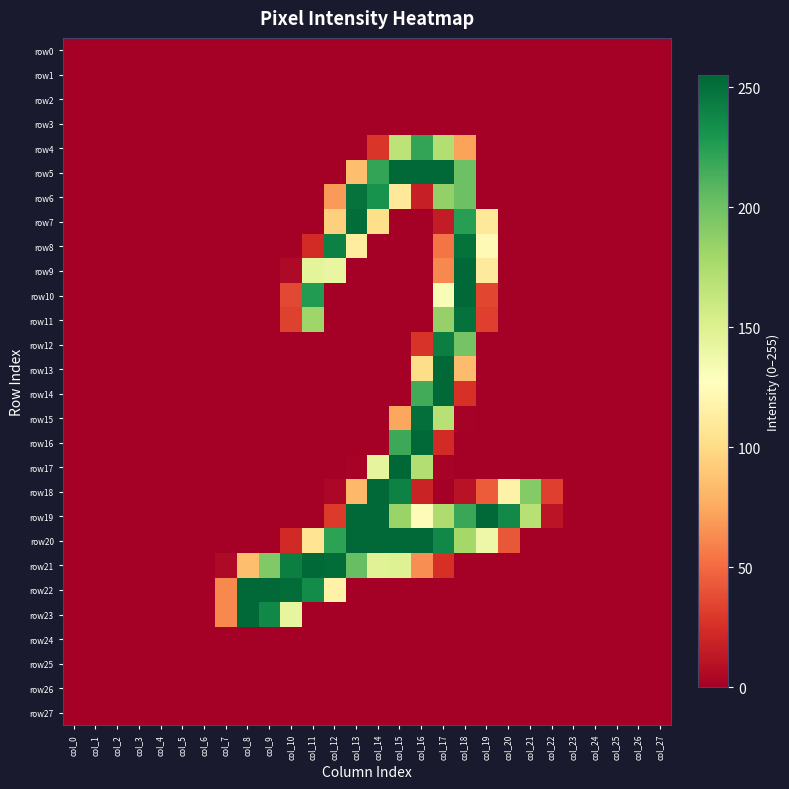

Reading left to right, list all the values displayed in this chart.

row0: col_0=0	col_1=0	col_2=0	col_3=0	col_4=0	col_5=0	col_6=0	col_7=0	col_8=0	col_9=0	col_10=0	col_11=0	col_12=0	col_13=0	col_14=0	col_15=0	col_16=0	col_17=0	col_18=0	col_19=0	col_20=0	col_21=0	col_22=0	col_23=0	col_24=0	col_25=0	col_26=0	col_27=0
row1: col_0=0	col_1=0	col_2=0	col_3=0	col_4=0	col_5=0	col_6=0	col_7=0	col_8=0	col_9=0	col_10=0	col_11=0	col_12=0	col_13=0	col_14=0	col_15=0	col_16=0	col_17=0	col_18=0	col_19=0	col_20=0	col_21=0	col_22=0	col_23=0	col_24=0	col_25=0	col_26=0	col_27=0
row2: col_0=0	col_1=0	col_2=0	col_3=0	col_4=0	col_5=0	col_6=0	col_7=0	col_8=0	col_9=0	col_10=0	col_11=0	col_12=0	col_13=0	col_14=0	col_15=0	col_16=0	col_17=0	col_18=0	col_19=0	col_20=0	col_21=0	col_22=0	col_23=0	col_24=0	col_25=0	col_26=0	col_27=0
row3: col_0=0	col_1=0	col_2=0	col_3=0	col_4=0	col_5=0	col_6=0	col_7=0	col_8=0	col_9=0	col_10=0	col_11=0	col_12=0	col_13=0	col_14=0	col_15=0	col_16=0	col_17=0	col_18=0	col_19=0	col_20=0	col_21=0	col_22=0	col_23=0	col_24=0	col_25=0	col_26=0	col_27=0
row4: col_0=0	col_1=0	col_2=0	col_3=0	col_4=0	col_5=0	col_6=0	col_7=0	col_8=0	col_9=0	col_10=0	col_11=0	col_12=0	col_13=0	col_14=28	col_15=167	col_16=221	col_17=172	col_18=72	col_19=0	col_20=0	col_21=0	col_22=0	col_23=0	col_24=0	col_25=0	col_26=0	col_27=0
row5: col_0=0	col_1=0	col_2=0	col_3=0	col_4=0	col_5=0	col_6=0	col_7=0	col_8=0	col_9=0	col_10=0	col_11=0	col_12=0	col_13=85	col_14=221	col_15=254	col_16=254	col_17=254	col_18=201	col_19=0	col_20=0	col_21=0	col_22=0	col_23=0	col_24=0	col_25=0	col_26=0	col_27=0
row6: col_0=0	col_1=0	col_2=0	col_3=0	col_4=0	col_5=0	col_6=0	col_7=0	col_8=0	col_9=0	col_10=0	col_11=0	col_12=69	col_13=249	col_14=232	col_15=109	col_16=17	col_17=186	col_18=201	col_19=0	col_20=0	col_21=0	col_22=0	col_23=0	col_24=0	col_25=0	col_26=0	col_27=0
row7: col_0=0	col_1=0	col_2=0	col_3=0	col_4=0	col_5=0	col_6=0	col_7=0	col_8=0	col_9=0	col_10=0	col_11=0	col_12=94	col_13=252	col_14=102	col_15=0	col_16=0	col_17=15	col_18=225	col_19=110	col_20=0	col_21=0	col_22=0	col_23=0	col_24=0	col_25=0	col_26=0	col_27=0
row8: col_0=0	col_1=0	col_2=0	col_3=0	col_4=0	col_5=0	col_6=0	col_7=0	col_8=0	col_9=0	col_10=0	col_11=23	col_12=242	col_13=112	col_14=0	col_15=0	col_16=0	col_17=54	col_18=250	col_19=123	col_20=0	col_21=0	col_22=0	col_23=0	col_24=0	col_25=0	col_26=0	col_27=0
row9: col_0=0	col_1=0	col_2=0	col_3=0	col_4=0	col_5=0	col_6=0	col_7=0	col_8=0	col_9=0	col_10=5	col_11=145	col_12=142	col_13=0	col_14=0	col_15=0	col_16=0	col_17=62	col_18=254	col_19=111	col_20=0	col_21=0	col_22=0	col_23=0	col_24=0	col_25=0	col_26=0	col_27=0
row10: col_0=0	col_1=0	col_2=0	col_3=0	col_4=0	col_5=0	col_6=0	col_7=0	col_8=0	col_9=0	col_10=36	col_11=227	col_12=0	col_13=0	col_14=0	col_15=0	col_16=0	col_17=131	col_18=254	col_19=35	col_20=0	col_21=0	col_22=0	col_23=0	col_24=0	col_25=0	col_26=0	col_27=0
row11: col_0=0	col_1=0	col_2=0	col_3=0	col_4=0	col_5=0	col_6=0	col_7=0	col_8=0	col_9=0	col_10=33	col_11=181	col_12=0	col_13=0	col_14=0	col_15=0	col_16=0	col_17=185	col_18=250	col_19=32	col_20=0	col_21=0	col_22=0	col_23=0	col_24=0	col_25=0	col_26=0	col_27=0
row12: col_0=0	col_1=0	col_2=0	col_3=0	col_4=0	col_5=0	col_6=0	col_7=0	col_8=0	col_9=0	col_10=0	col_11=0	col_12=0	col_13=0	col_14=0	col_15=0	col_16=27	col_17=243	col_18=198	col_19=0	col_20=0	col_21=0	col_22=0	col_23=0	col_24=0	col_25=0	col_26=0	col_27=0
row13: col_0=0	col_1=0	col_2=0	col_3=0	col_4=0	col_5=0	col_6=0	col_7=0	col_8=0	col_9=0	col_10=0	col_11=0	col_12=0	col_13=0	col_14=0	col_15=0	col_16=101	col_17=254	col_18=84	col_19=0	col_20=0	col_21=0	col_22=0	col_23=0	col_24=0	col_25=0	col_26=0	col_27=0
row14: col_0=0	col_1=0	col_2=0	col_3=0	col_4=0	col_5=0	col_6=0	col_7=0	col_8=0	col_9=0	col_10=0	col_11=0	col_12=0	col_13=0	col_14=0	col_15=0	col_16=216	col_17=254	col_18=26	col_19=0	col_20=0	col_21=0	col_22=0	col_23=0	col_24=0	col_25=0	col_26=0	col_27=0
row15: col_0=0	col_1=0	col_2=0	col_3=0	col_4=0	col_5=0	col_6=0	col_7=0	col_8=0	col_9=0	col_10=0	col_11=0	col_12=0	col_13=0	col_14=0	col_15=74	col_16=251	col_17=170	col_18=1	col_19=0	col_20=0	col_21=0	col_22=0	col_23=0	col_24=0	col_25=0	col_26=0	col_27=0
row16: col_0=0	col_1=0	col_2=0	col_3=0	col_4=0	col_5=0	col_6=0	col_7=0	col_8=0	col_9=0	col_10=0	col_11=0	col_12=0	col_13=0	col_14=0	col_15=218	col_16=254	col_17=23	col_18=0	col_19=0	col_20=0	col_21=0	col_22=0	col_23=0	col_24=0	col_25=0	col_26=0	col_27=0
row17: col_0=0	col_1=0	col_2=0	col_3=0	col_4=0	col_5=0	col_6=0	col_7=0	col_8=0	col_9=0	col_10=0	col_11=0	col_12=0	col_13=2	col_14=144	col_15=255	col_16=172	col_17=2	col_18=0	col_19=0	col_20=0	col_21=0	col_22=0	col_23=0	col_24=0	col_25=0	col_26=0	col_27=0
row18: col_0=0	col_1=0	col_2=0	col_3=0	col_4=0	col_5=0	col_6=0	col_7=0	col_8=0	col_9=0	col_10=0	col_11=0	col_12=4	col_13=82	col_14=254	col_15=241	col_16=19	col_17=0	col_18=10	col_19=44	col_20=117	col_21=192	col_22=32	col_23=0	col_24=0	col_25=0	col_26=0	col_27=0
row19: col_0=0	col_1=0	col_2=0	col_3=0	col_4=0	col_5=0	col_6=0	col_7=0	col_8=0	col_9=0	col_10=0	col_11=0	col_12=30	col_13=254	col_14=254	col_15=183	col_16=124	col_17=174	col_18=219	col_19=254	col_20=237	col_21=170	col_22=11	col_23=0	col_24=0	col_25=0	col_26=0	col_27=0
row20: col_0=0	col_1=0	col_2=0	col_3=0	col_4=0	col_5=0	col_6=0	col_7=0	col_8=0	col_9=0	col_10=22	col_11=106	col_12=223	col_13=254	col_14=254	col_15=254	col_16=254	col_17=238	col_18=179	col_19=139	col_20=42	col_21=0	col_22=0	col_23=0	col_24=0	col_25=0	col_26=0	col_27=0
row21: col_0=0	col_1=0	col_2=0	col_3=0	col_4=0	col_5=0	col_6=0	col_7=5	col_8=85	col_9=193	col_10=243	col_11=254	col_12=252	col_13=203	col_14=148	col_15=149	col_16=64	col_17=25	col_18=0	col_19=0	col_20=0	col_21=0	col_22=0	col_23=0	col_24=0	col_25=0	col_26=0	col_27=0
row22: col_0=0	col_1=0	col_2=0	col_3=0	col_4=0	col_5=0	col_6=0	col_7=62	col_8=254	col_9=254	col_10=252	col_11=236	col_12=117	col_13=0	col_14=0	col_15=0	col_16=0	col_17=0	col_18=0	col_19=0	col_20=0	col_21=0	col_22=0	col_23=0	col_24=0	col_25=0	col_26=0	col_27=0
row23: col_0=0	col_1=0	col_2=0	col_3=0	col_4=0	col_5=0	col_6=0	col_7=62	col_8=254	col_9=238	col_10=143	col_11=0	col_12=0	col_13=0	col_14=0	col_15=0	col_16=0	col_17=0	col_18=0	col_19=0	col_20=0	col_21=0	col_22=0	col_23=0	col_24=0	col_25=0	col_26=0	col_27=0
row24: col_0=0	col_1=0	col_2=0	col_3=0	col_4=0	col_5=0	col_6=0	col_7=0	col_8=0	col_9=0	col_10=0	col_11=0	col_12=0	col_13=0	col_14=0	col_15=0	col_16=0	col_17=0	col_18=0	col_19=0	col_20=0	col_21=0	col_22=0	col_23=0	col_24=0	col_25=0	col_26=0	col_27=0
row25: col_0=0	col_1=0	col_2=0	col_3=0	col_4=0	col_5=0	col_6=0	col_7=0	col_8=0	col_9=0	col_10=0	col_11=0	col_12=0	col_13=0	col_14=0	col_15=0	col_16=0	col_17=0	col_18=0	col_19=0	col_20=0	col_21=0	col_22=0	col_23=0	col_24=0	col_25=0	col_26=0	col_27=0
row26: col_0=0	col_1=0	col_2=0	col_3=0	col_4=0	col_5=0	col_6=0	col_7=0	col_8=0	col_9=0	col_10=0	col_11=0	col_12=0	col_13=0	col_14=0	col_15=0	col_16=0	col_17=0	col_18=0	col_19=0	col_20=0	col_21=0	col_22=0	col_23=0	col_24=0	col_25=0	col_26=0	col_27=0
row27: col_0=0	col_1=0	col_2=0	col_3=0	col_4=0	col_5=0	col_6=0	col_7=0	col_8=0	col_9=0	col_10=0	col_11=0	col_12=0	col_13=0	col_14=0	col_15=0	col_16=0	col_17=0	col_18=0	col_19=0	col_20=0	col_21=0	col_22=0	col_23=0	col_24=0	col_25=0	col_26=0	col_27=0